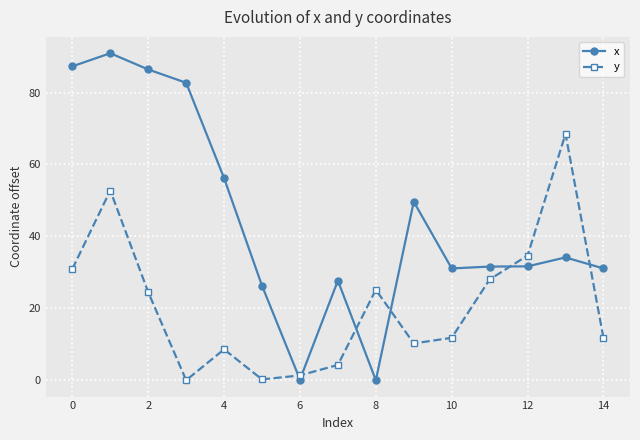

Rank the series by their maximum value, from lowest to highest.

y, x